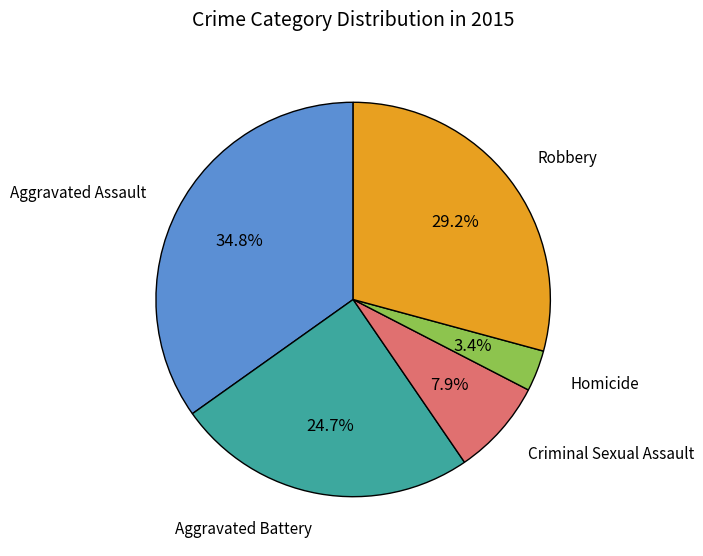

Is there any slice that represents more than half of the pie?

No